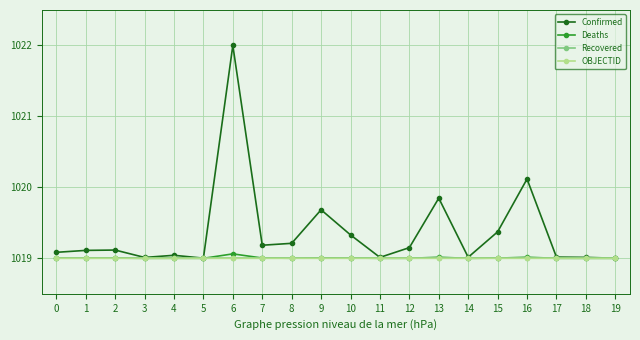

Which series has the largest total across all categories?

Confirmed